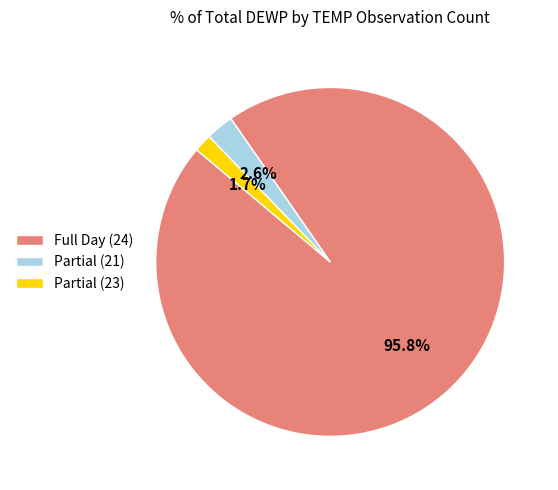

What is the majority slice?

Full Day (24)